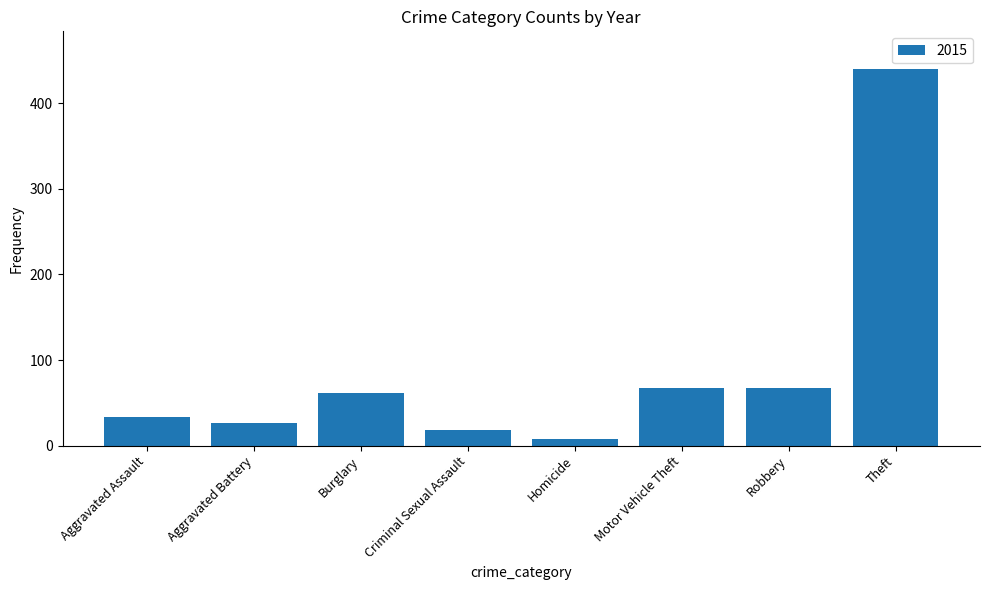

What is the change in value from Aggravated Assault to Burglary?

+29